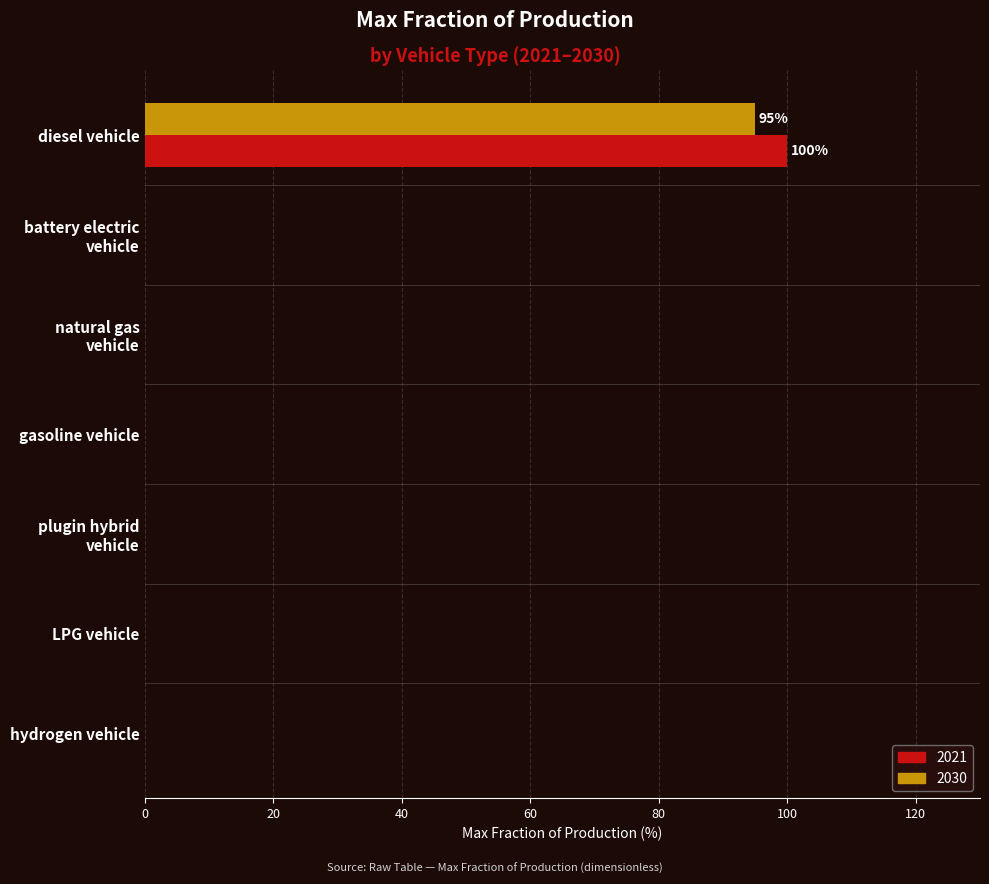

Which label corresponds to the largest value in the chart?

diesel vehicle